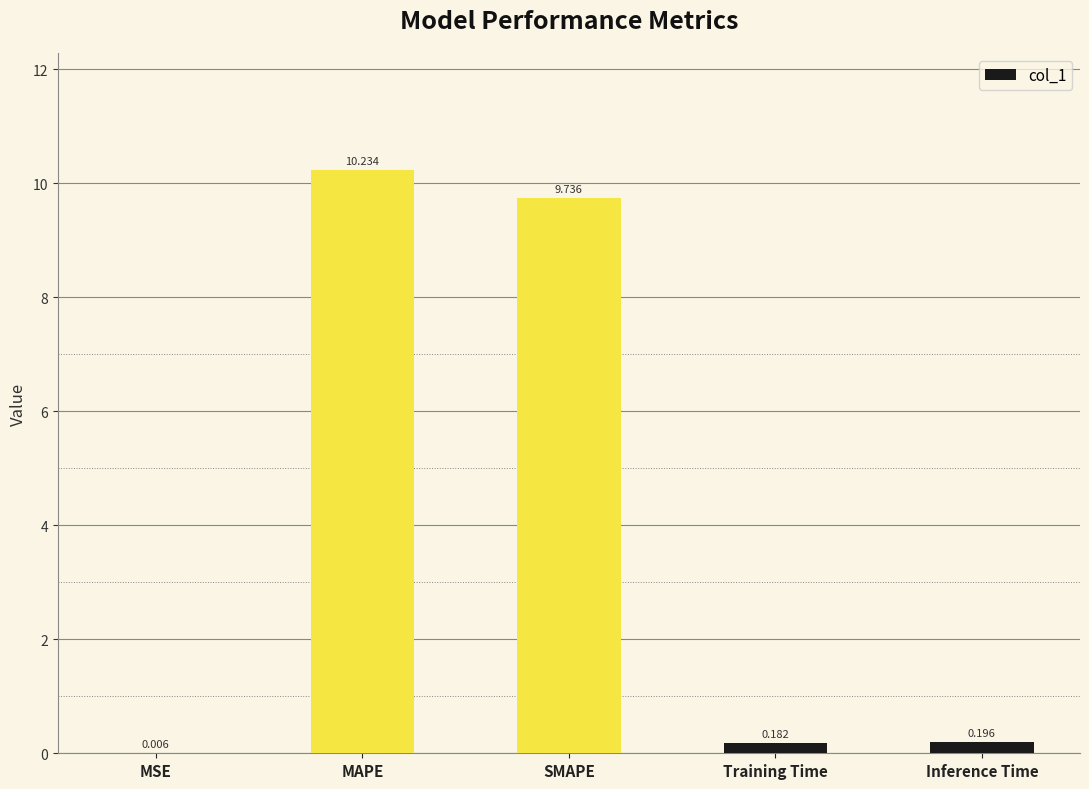

Where is the data nearest to the value 5?

SMAPE